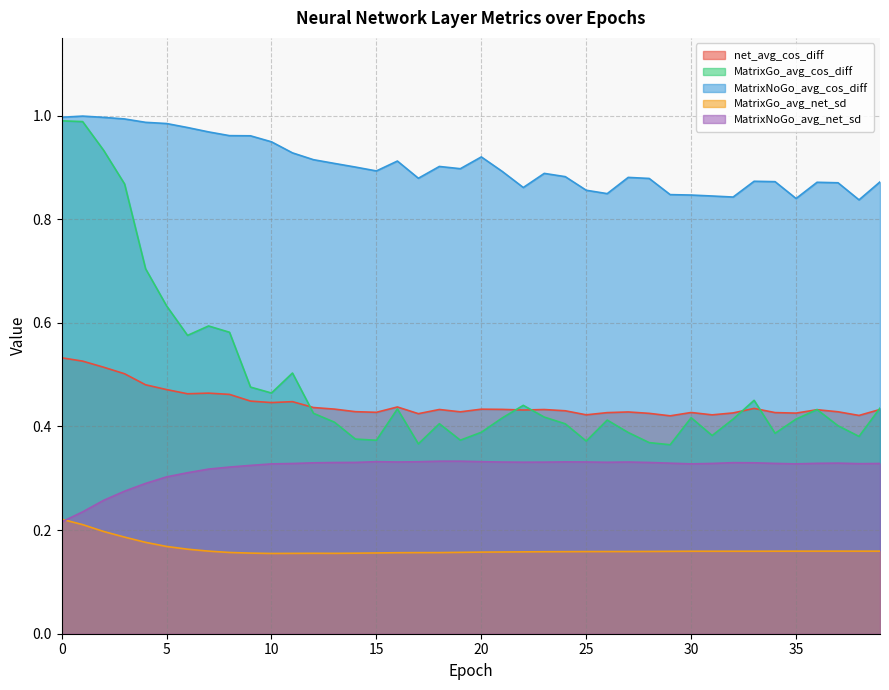

Which series has the largest total across all categories?

MatrixNoGo_avg_cos_diff